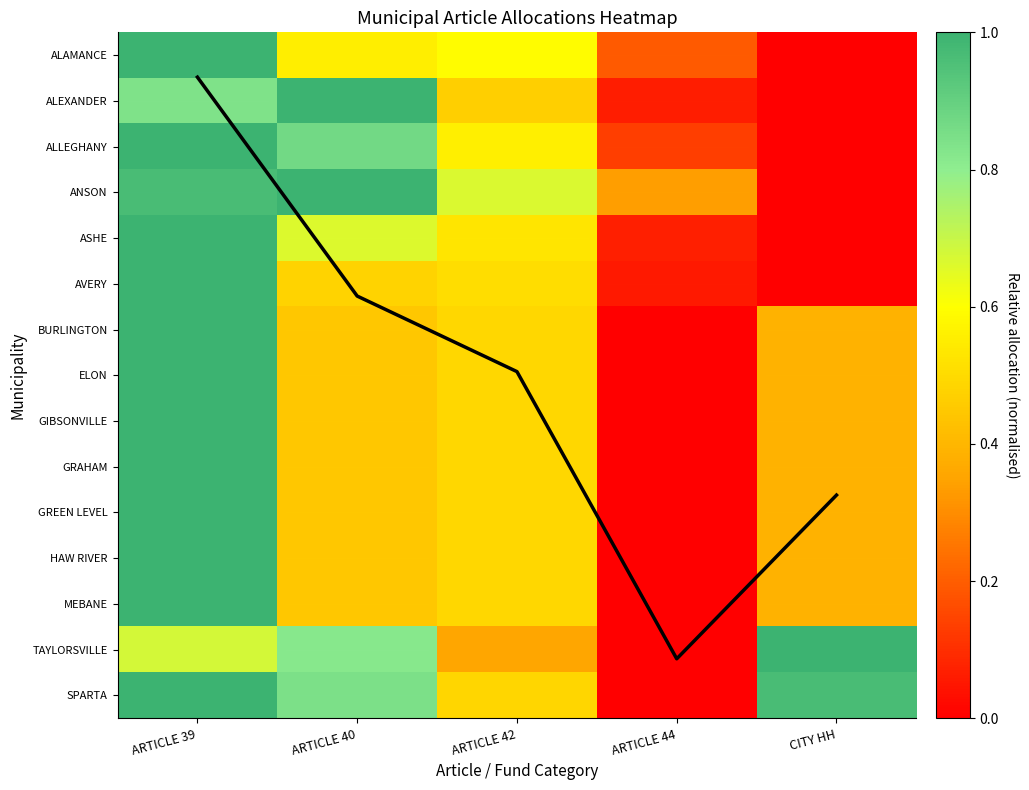

How many data points in HAW RIVER are above 0?

4